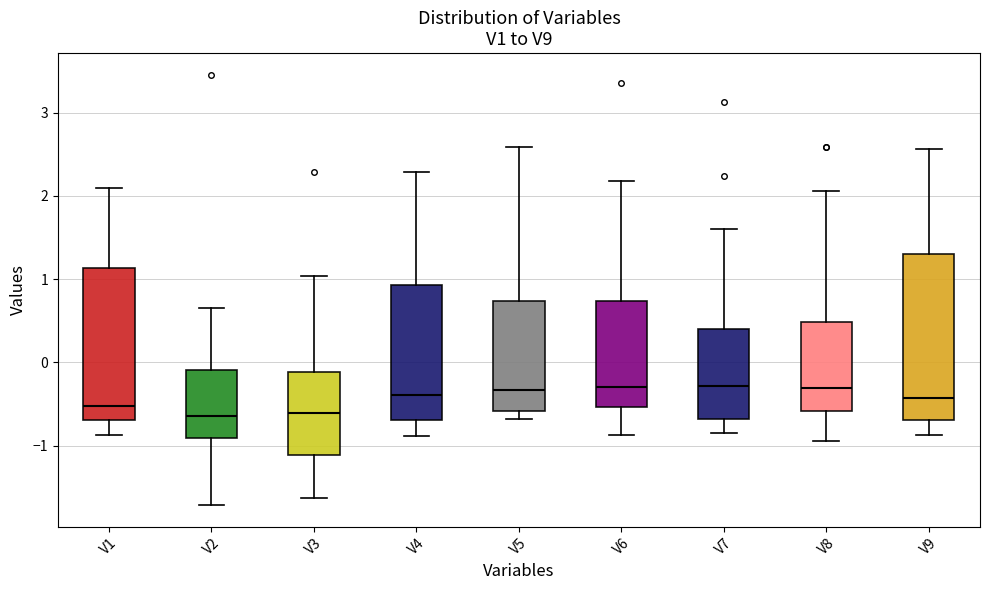

Where is the lower edge of the box for V3 on the y-axis? The values are not printed on the chart, so give them approximately, as read against the axis.

-1.1